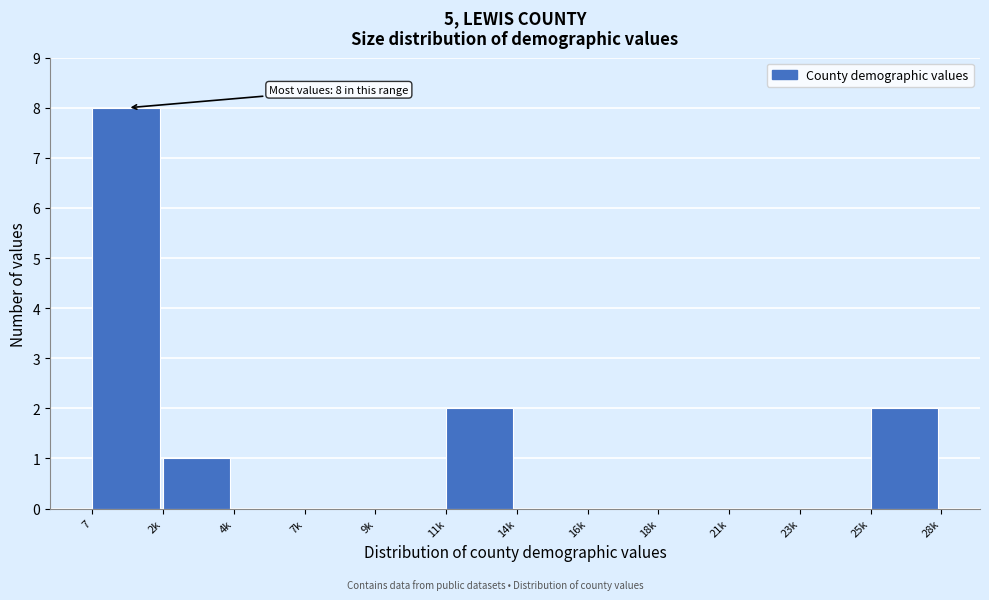

Reading left to right, what are all the values shown in this chart?

7=8	2k=1	4k=0	7k=0	9k=0	11k=2	14k=0	16k=0	18k=0	21k=0	23k=0	25k=2